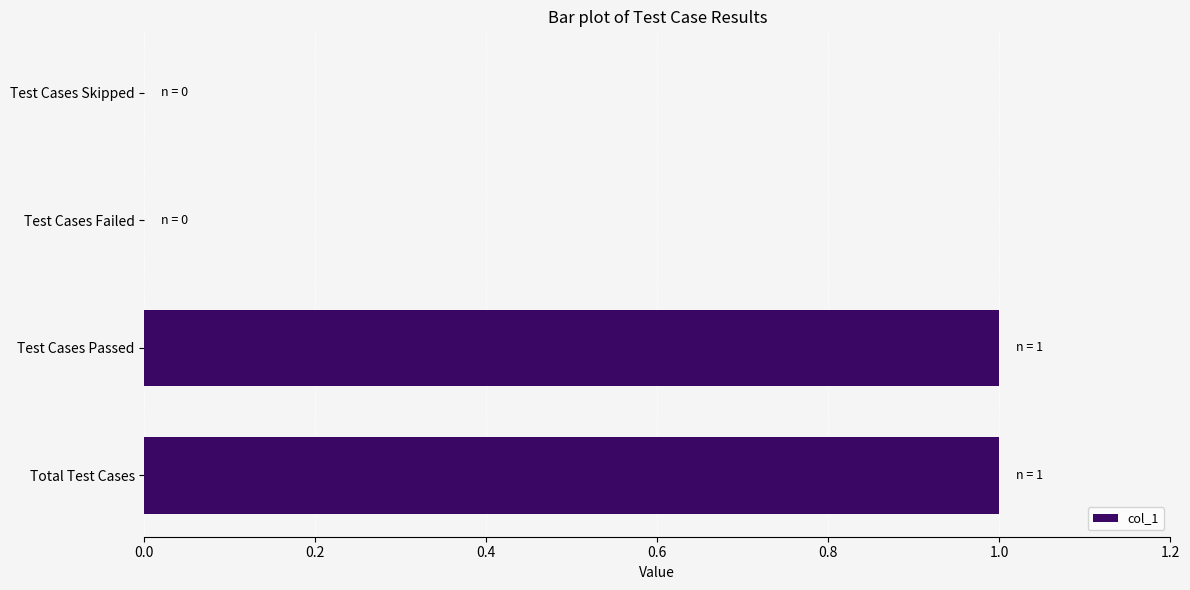

Which has a higher value, Total Test Cases or Test Cases Failed?

Total Test Cases